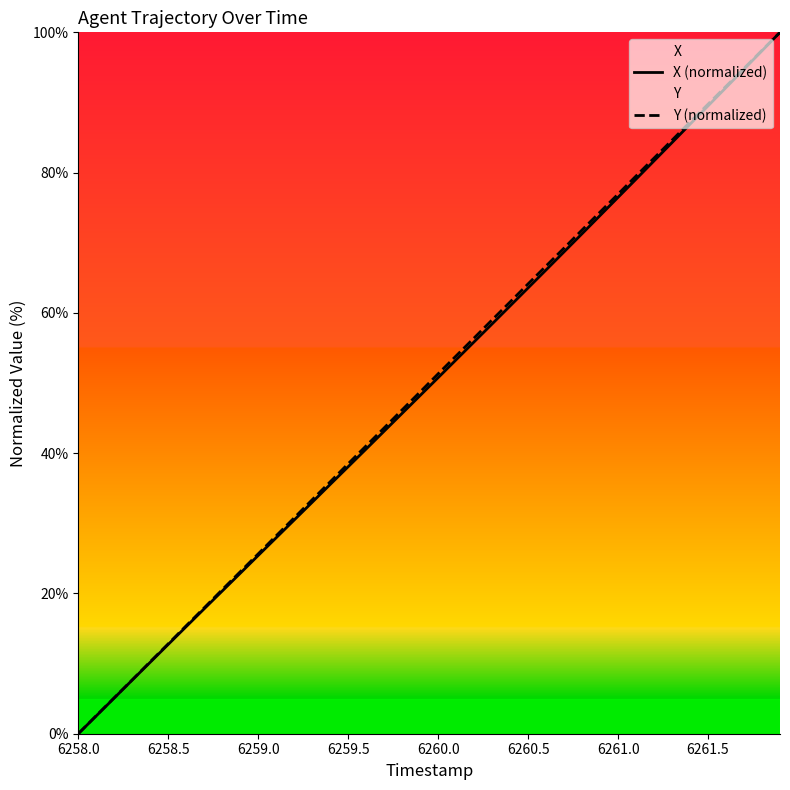

What is the maximum value shown in the chart?

100.0